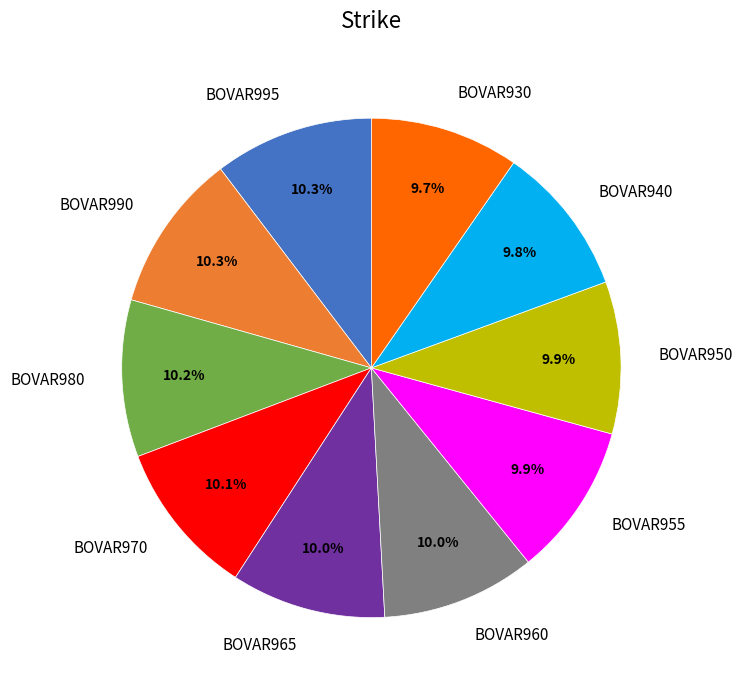

Is BOVAR955 the majority of the pie?

No